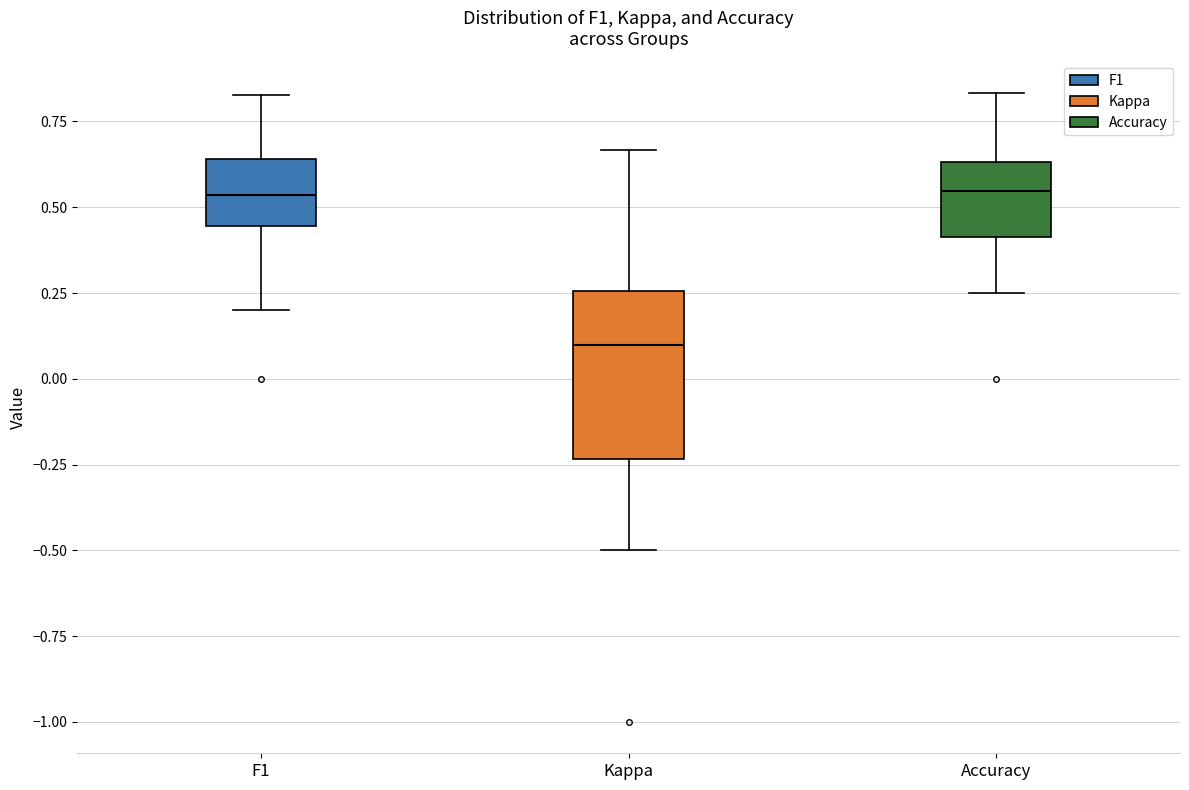

Reading left to right, transcribe this box plot: for each box, give where its median line is, the range the box spans, and where its two whiskers end, as read against the y-axis. The values are not printed on the chart, so give them approximately, as read against the axis.

F1: median 0.55, box 0.45 to 0.65, whiskers 0.20 to 0.85
Kappa: median 0.10, box -0.25 to 0.25, whiskers -0.50 to 0.65
Accuracy: median 0.55, box 0.40 to 0.65, whiskers 0.25 to 0.85